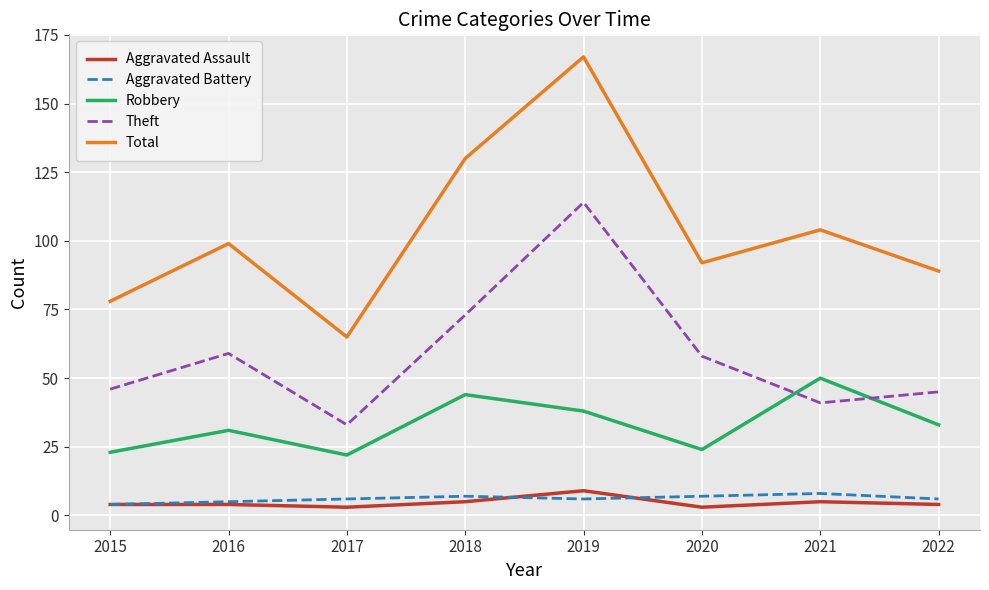

Is the value of Aggravated Battery at 2020 greater than the value of Theft at 2019?

No